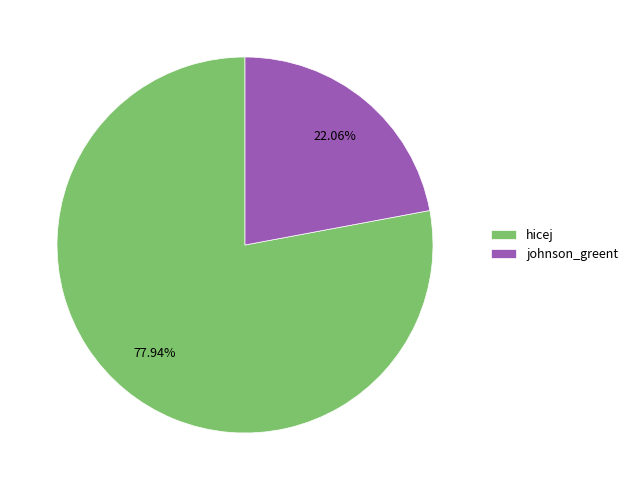

The johnson_greent slice represents 17% of the pie. True or false?

False